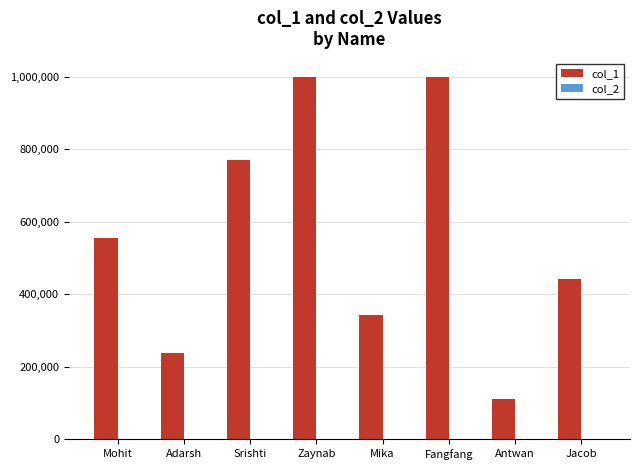

What is the spread (max minus min) of values at Mika?

343343.0